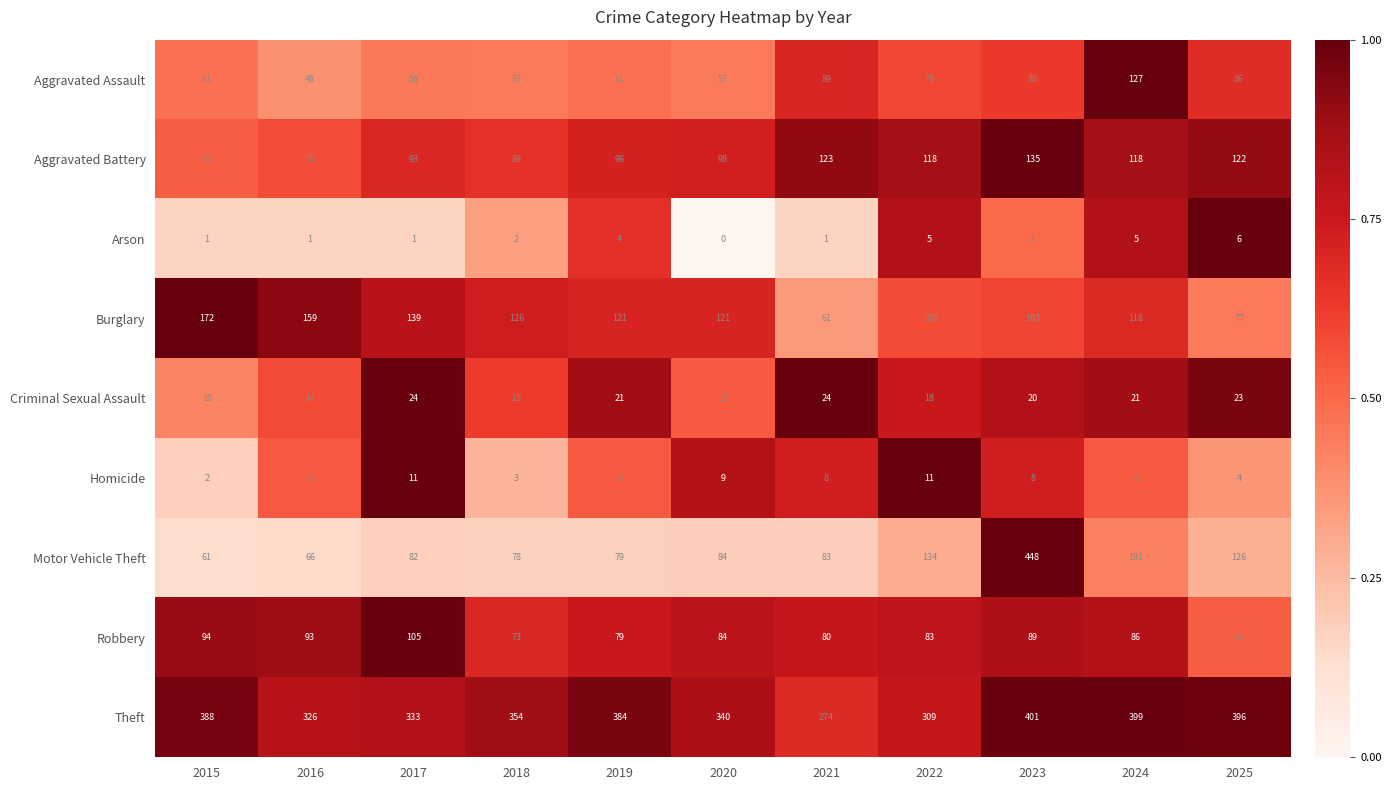

True or false: Arson has a value of -2 at 2020.

False